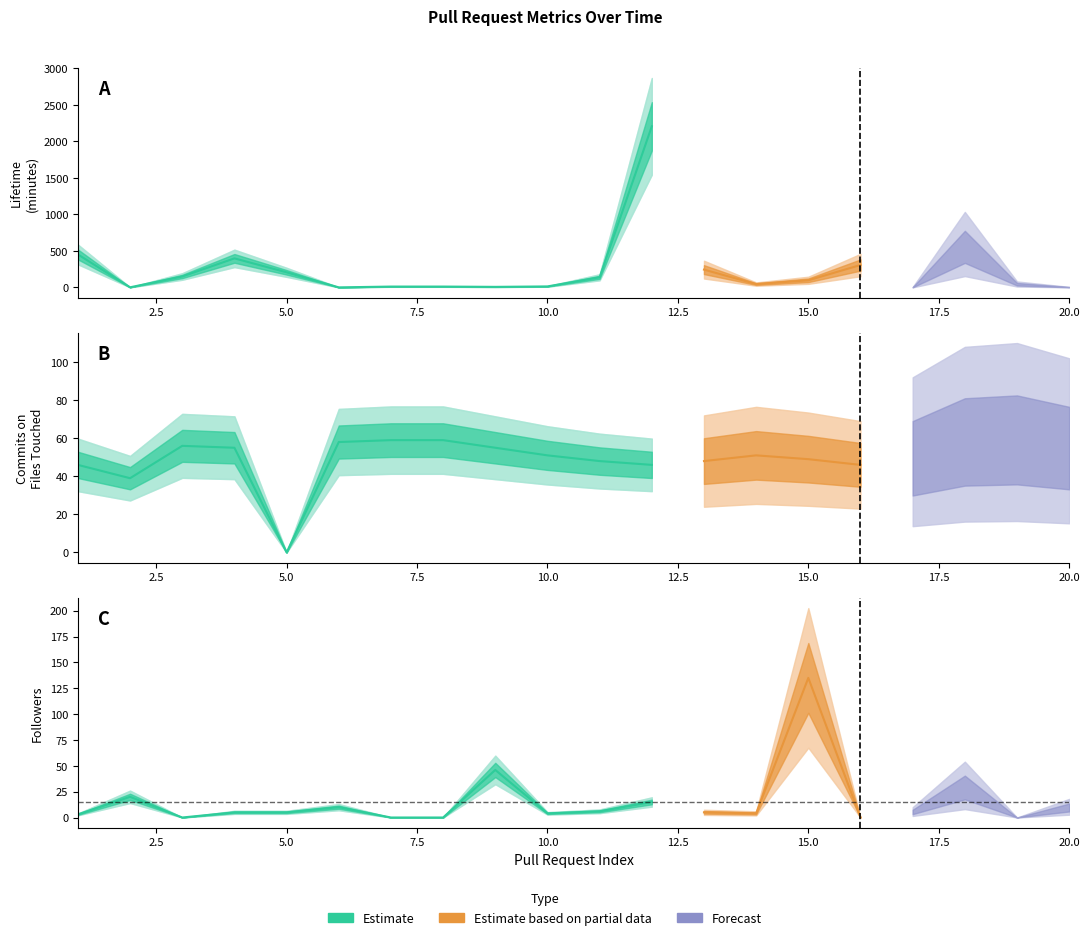

What is the total value across all series at 11?

193